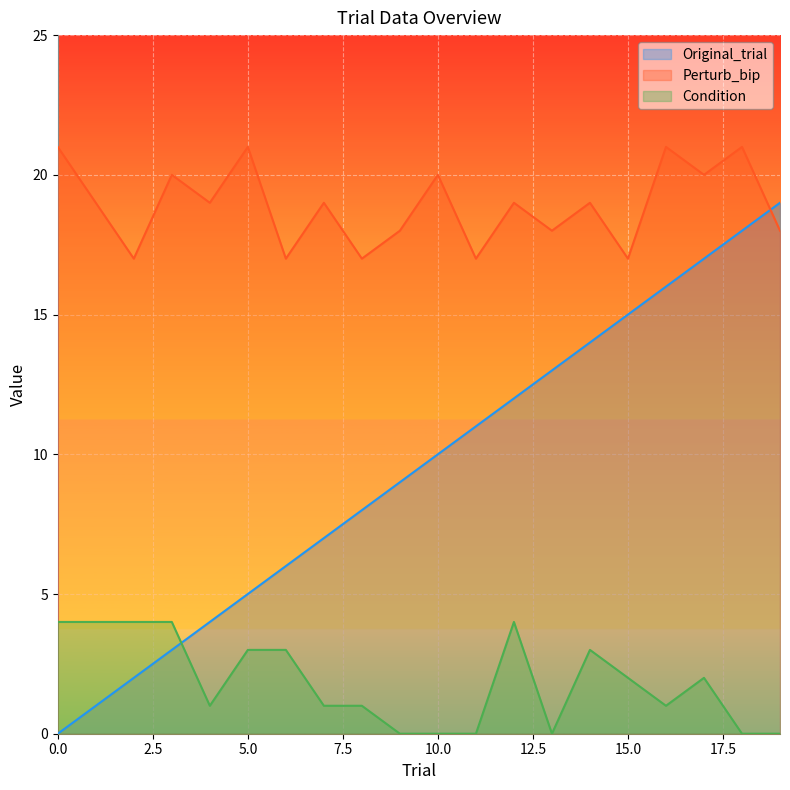

At which label does Perturb_bip reach its minimum?

2